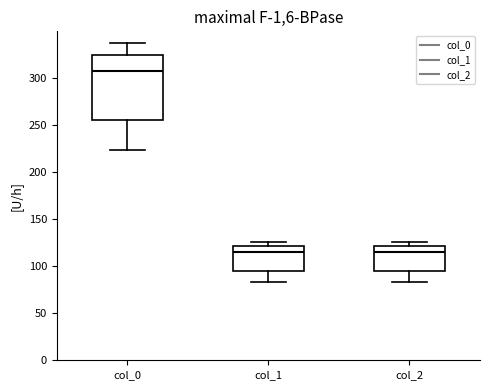

Where does the lower whisker of the box for col_0 end on the y-axis? The values are not printed on the chart, so give them approximately, as read against the axis.

225